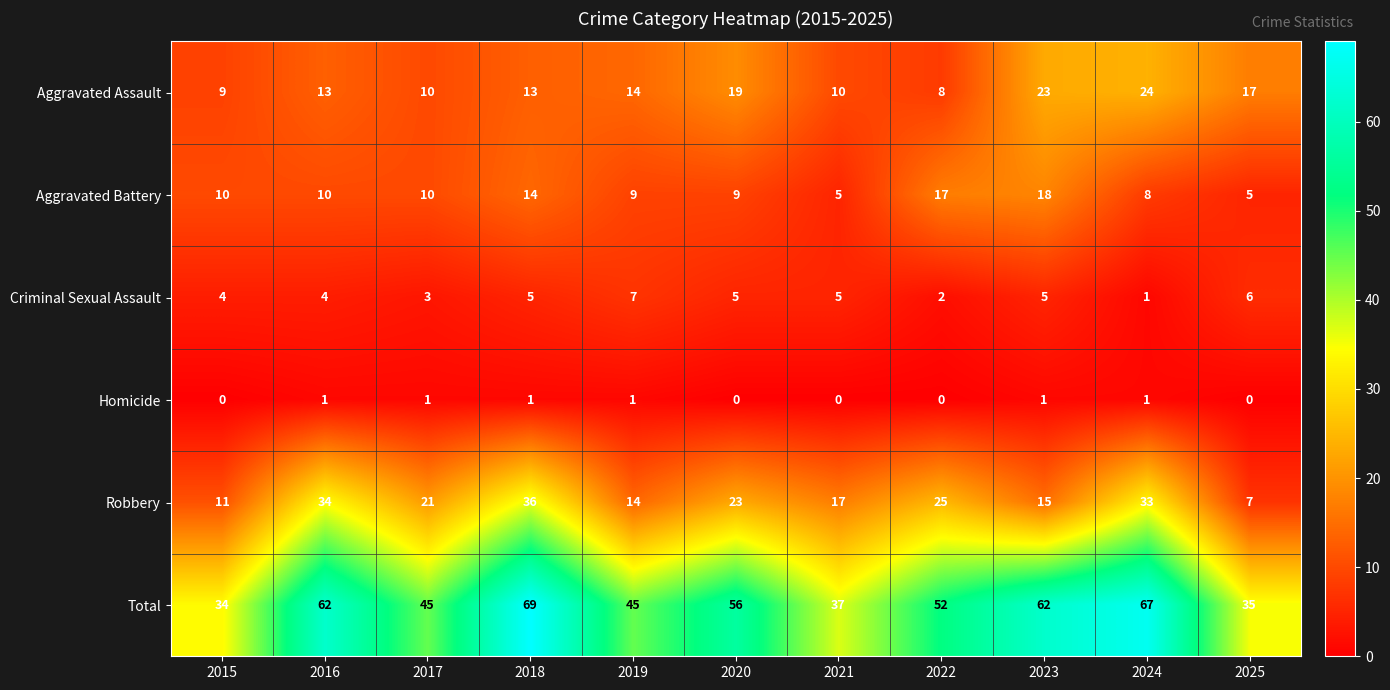

Rank the series by their maximum value, from highest to lowest.

Total, Robbery, Aggravated Assault, Aggravated Battery, Criminal Sexual Assault, Homicide